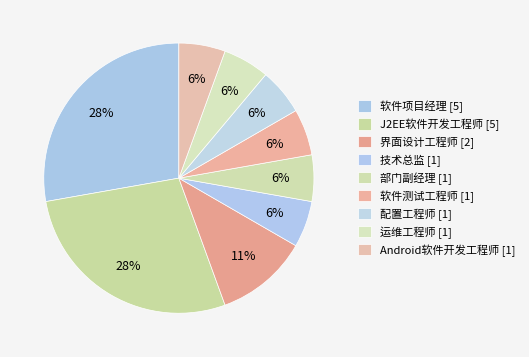

Is there any slice that represents more than half of the pie?

No